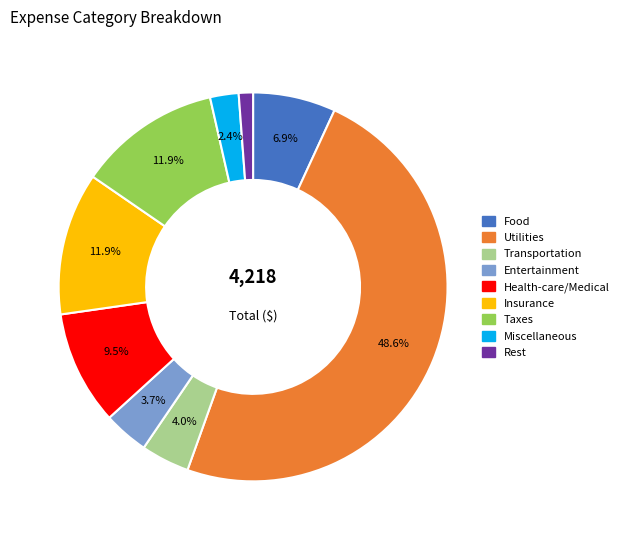

What percentage is NOT represented by Utilities?

51.4%